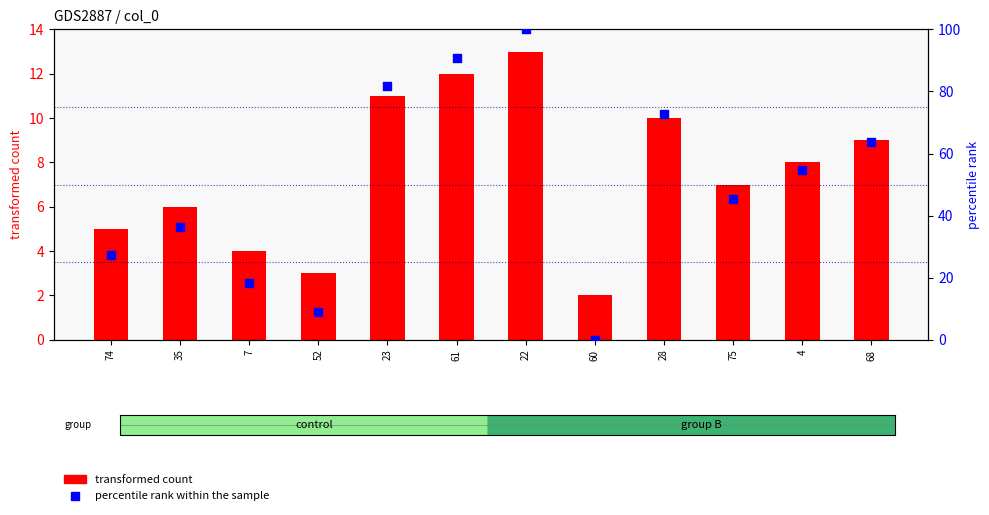

Which series contains the highest Y value?

percentile rank within the sample